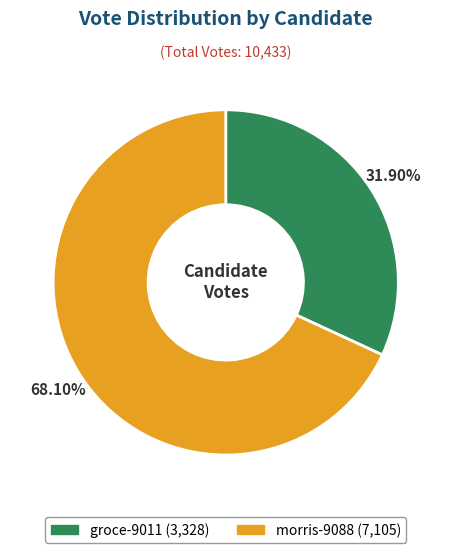

How much of the chart is everything except groce-9011?

68.1%